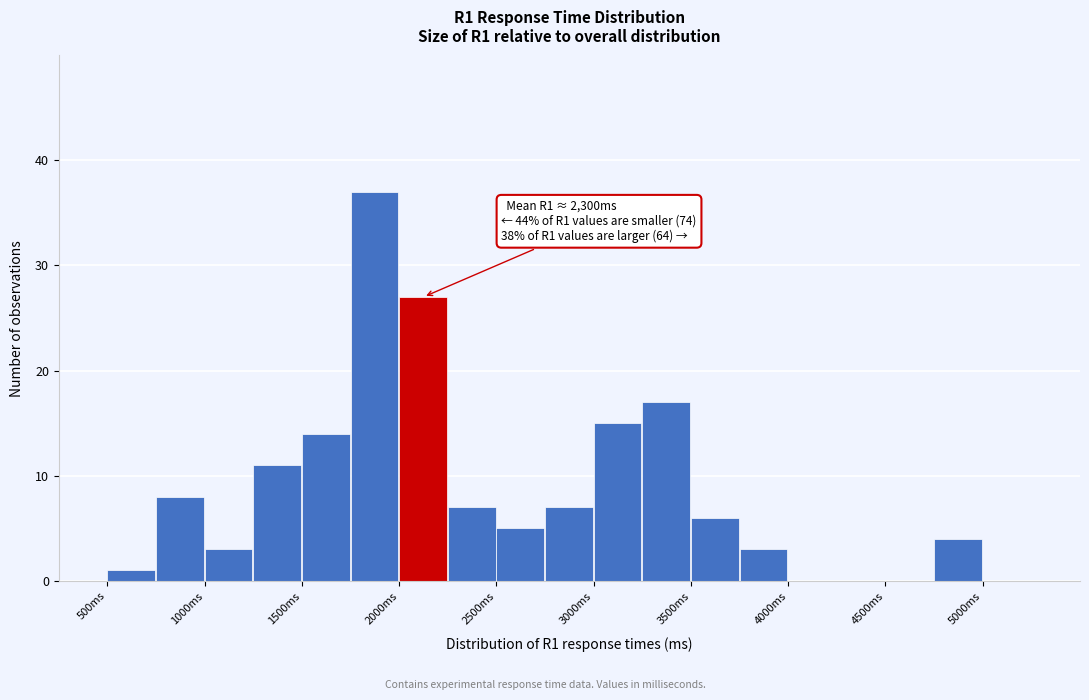

Which range on the x-axis has the tallest bar?

1750 to 2000